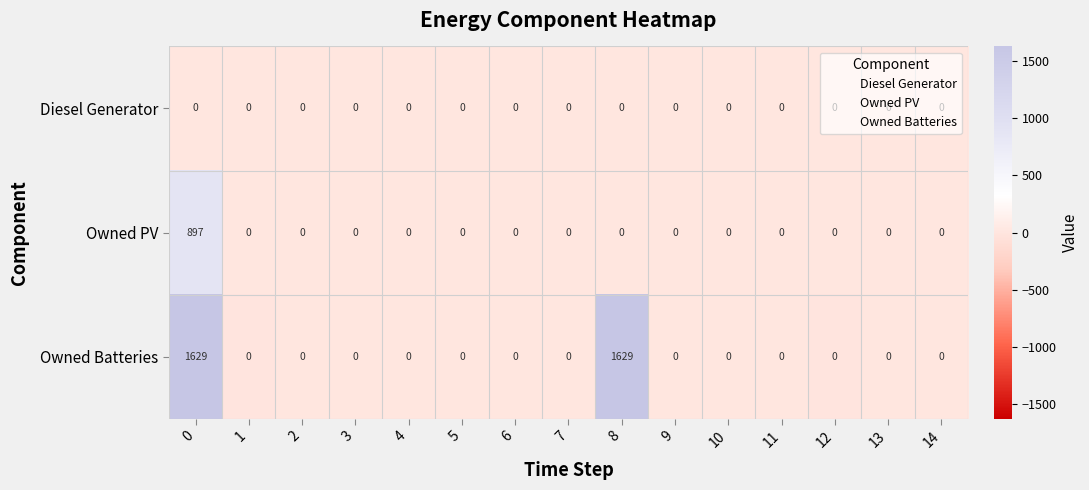

The value of Owned PV at 11 is -622. True or false?

False